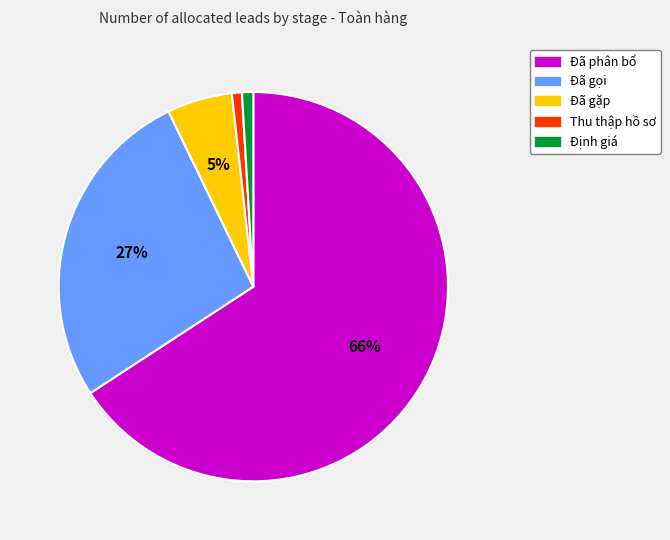

To the nearest percent, what is the difference between the Đã gọi and Định giá slice percentages?

26%